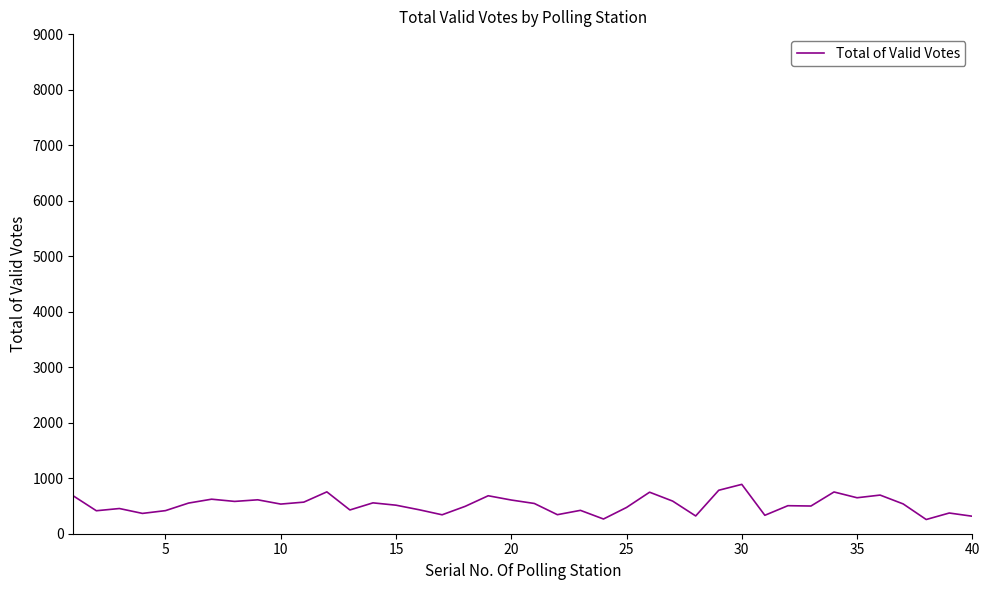

What is the greatest value displayed?

889